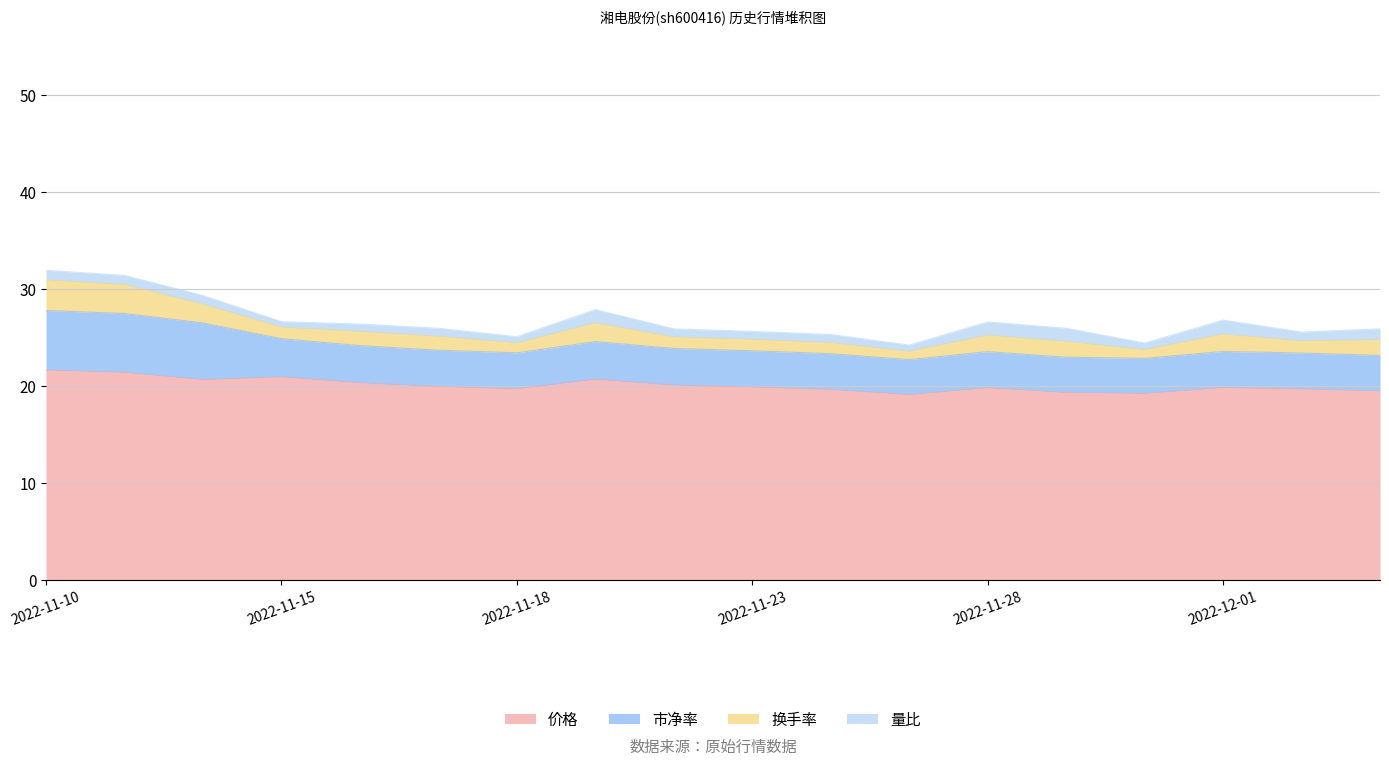

At how many categories does at least one series exceed 15?

18